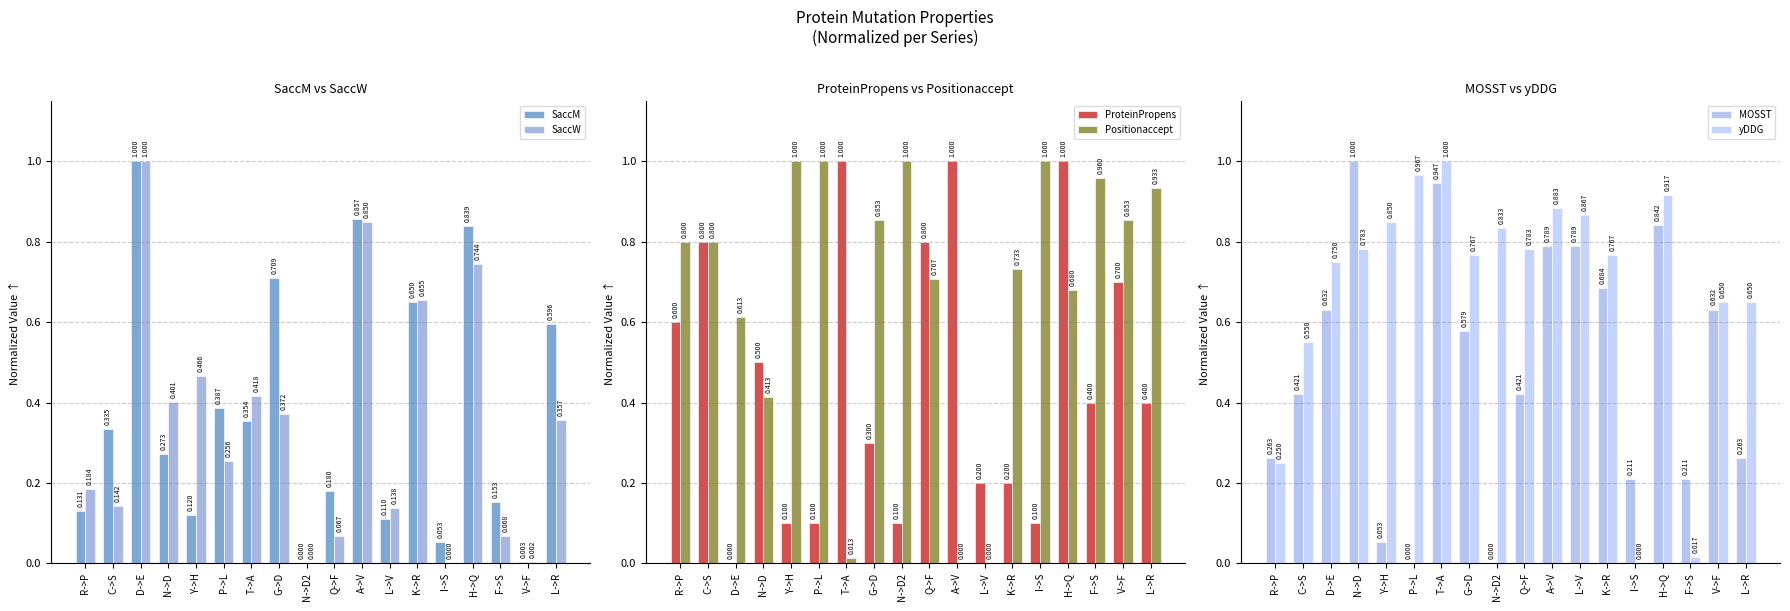

What is the maximum value for MOSST?

1.0